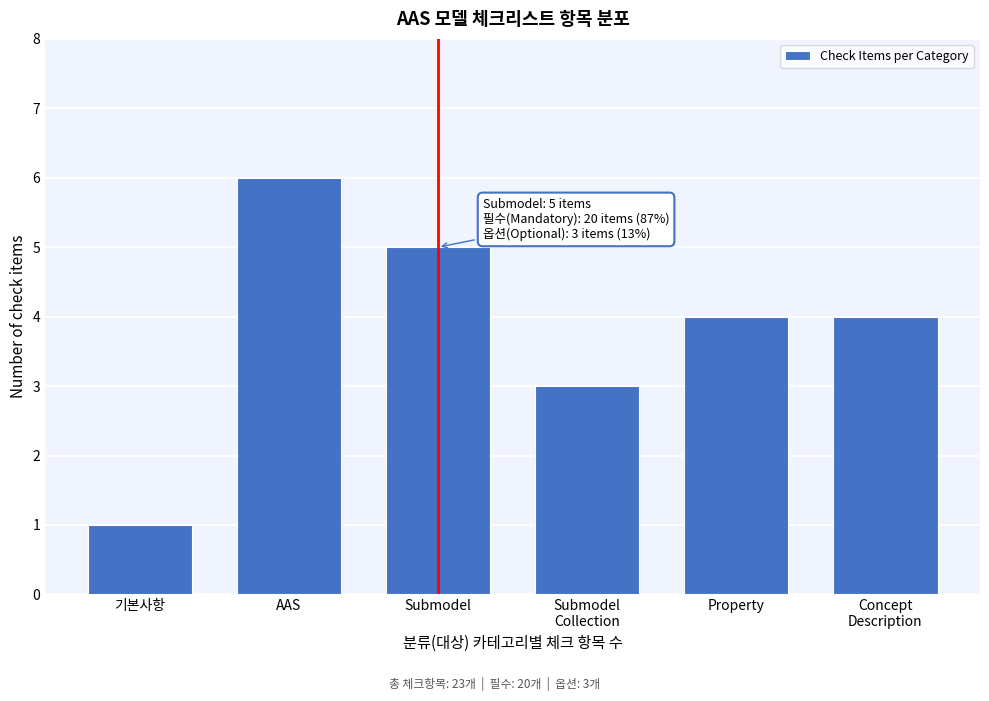

Reading left to right, list all the values displayed in this chart.

1	6	5	3	4	4